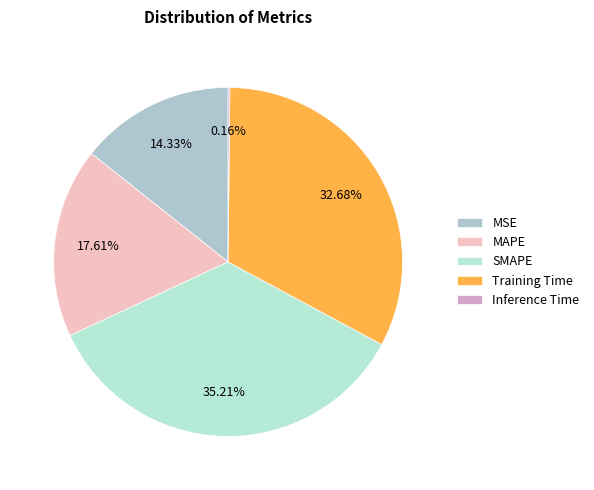

To the nearest percent, what percentage of the pie is MAPE?

18%